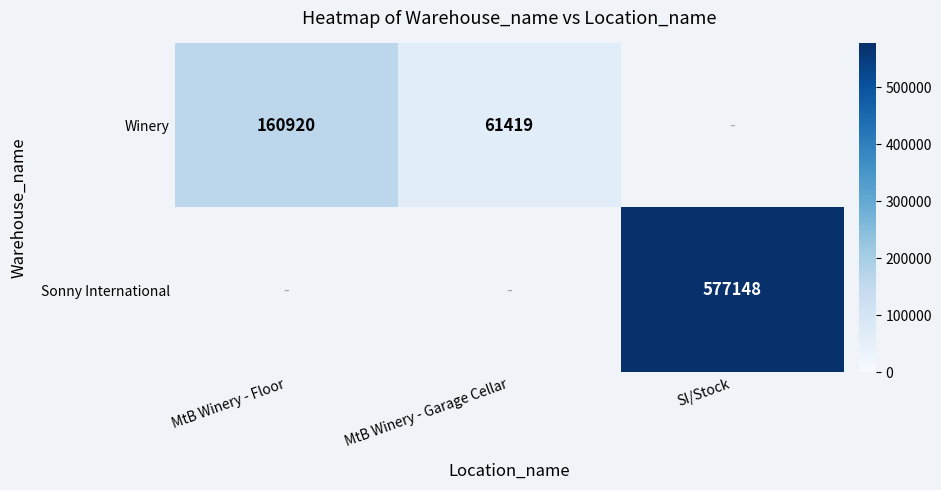

The value of Winery at MtB Winery - Floor is 58682. True or false?

False